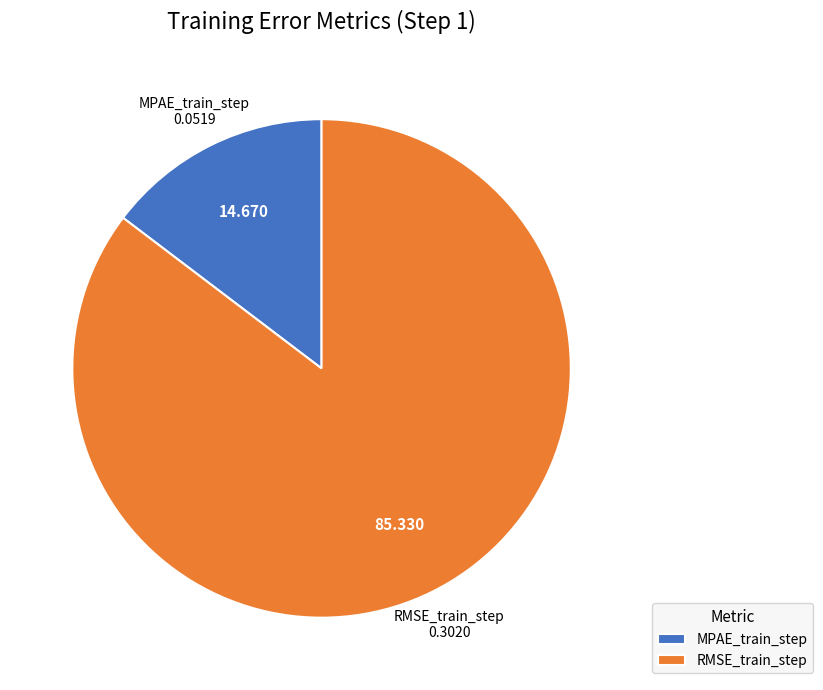

The RMSE_train_step slice represents 99% of the pie. True or false?

False